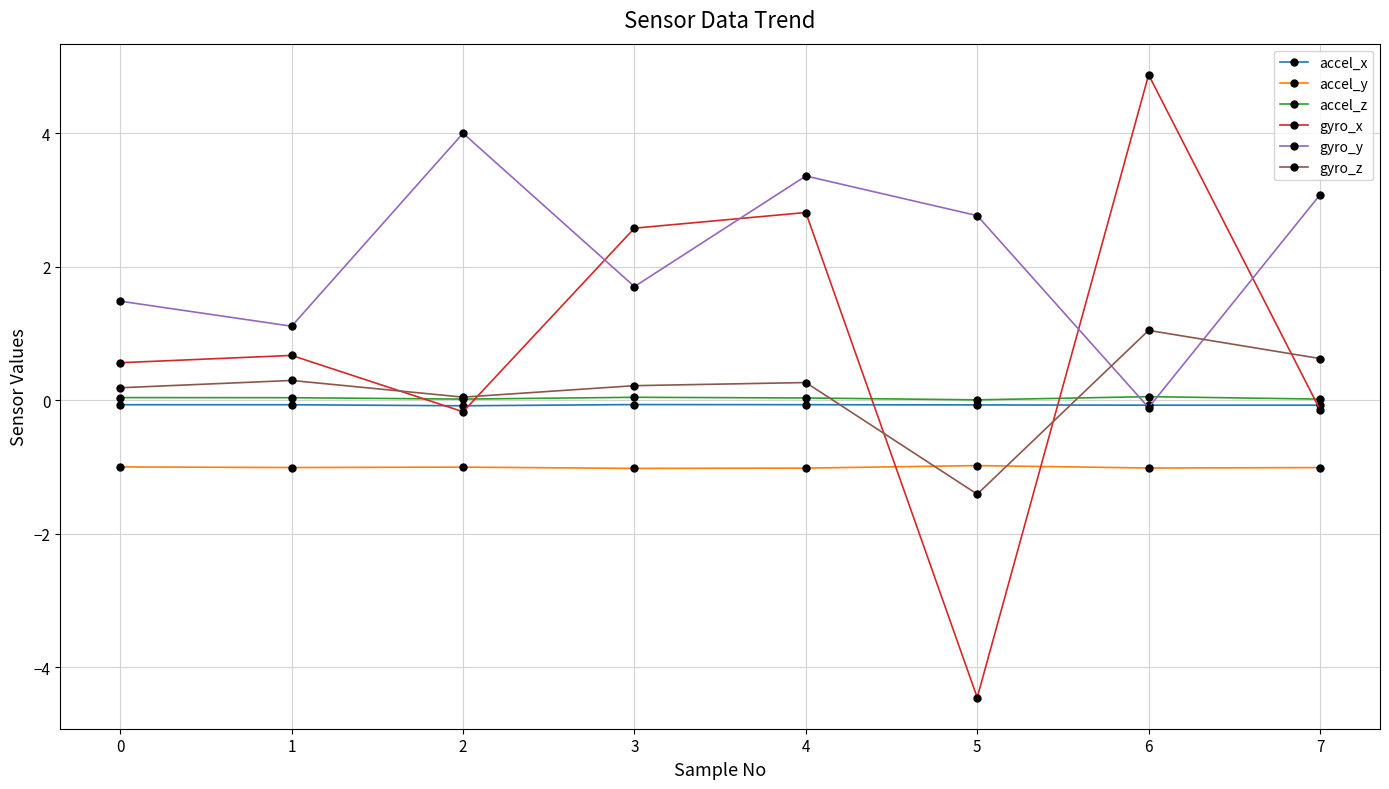

At 0, list the series in order from largest to smallest.

gyro_y, gyro_x, gyro_z, accel_z, accel_x, accel_y